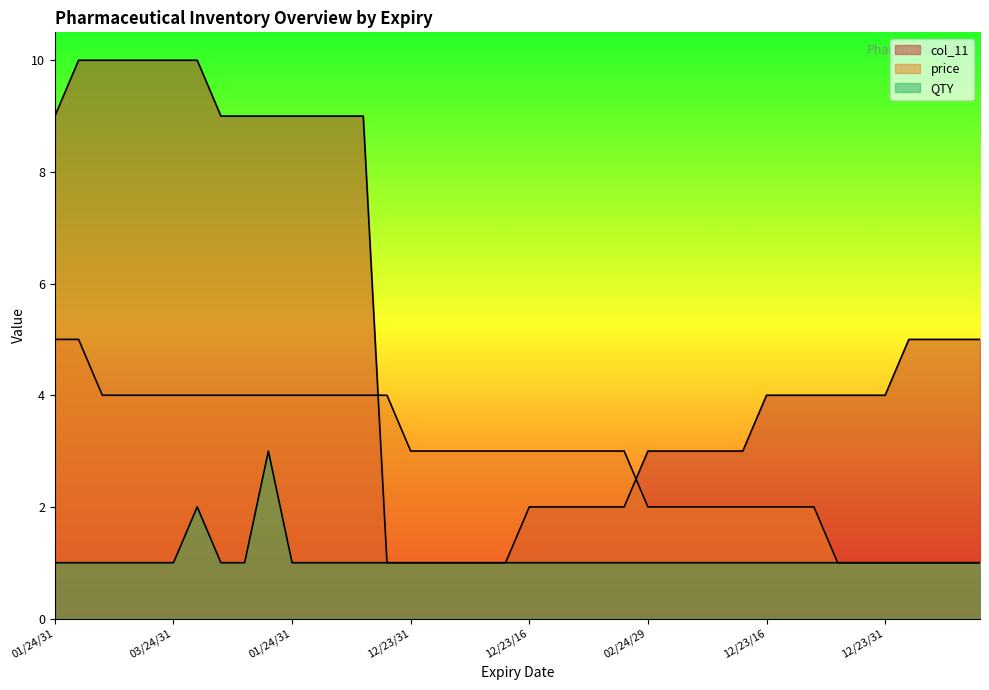

What is the label of the 38th point from the left?

12/23/31